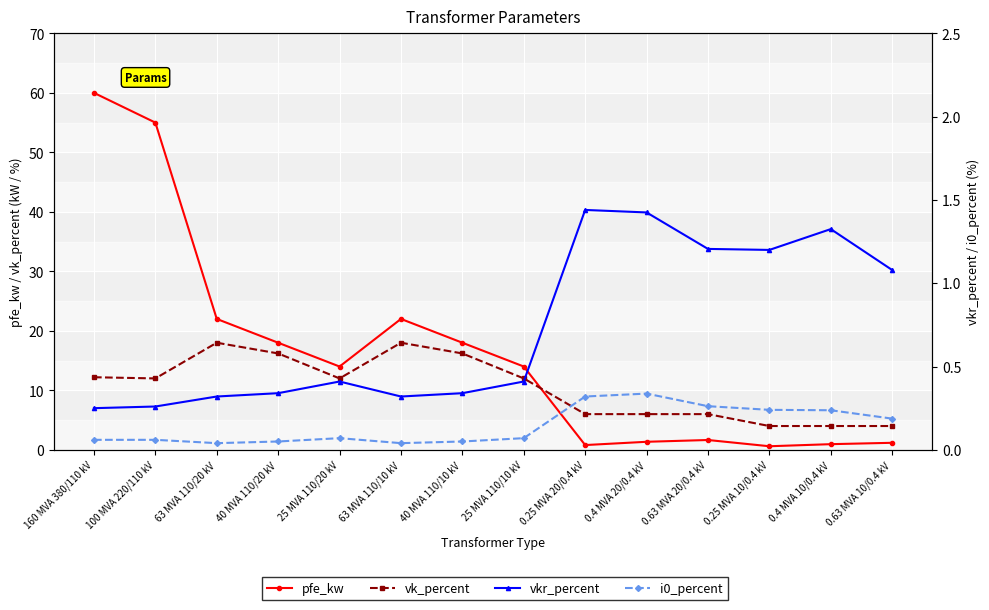

True or false: vkr_percent and i0_percent intersect in this chart.

False